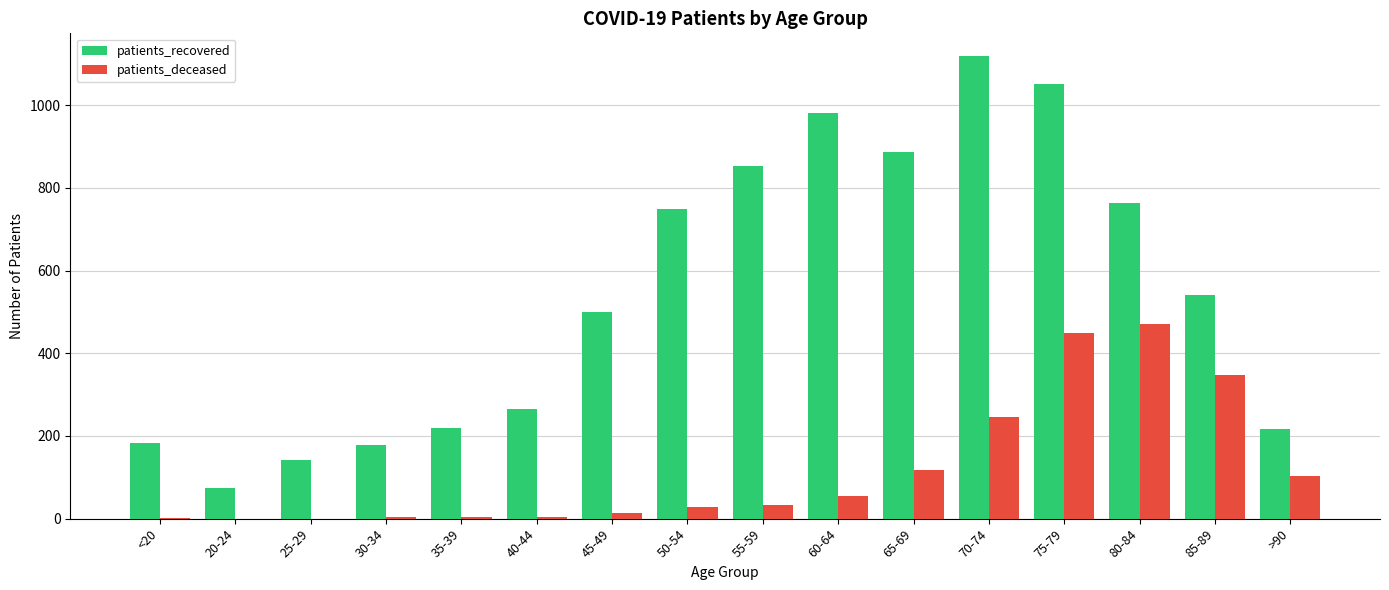

The patients_recovered series shows 854 at 55-59. True or false?

True